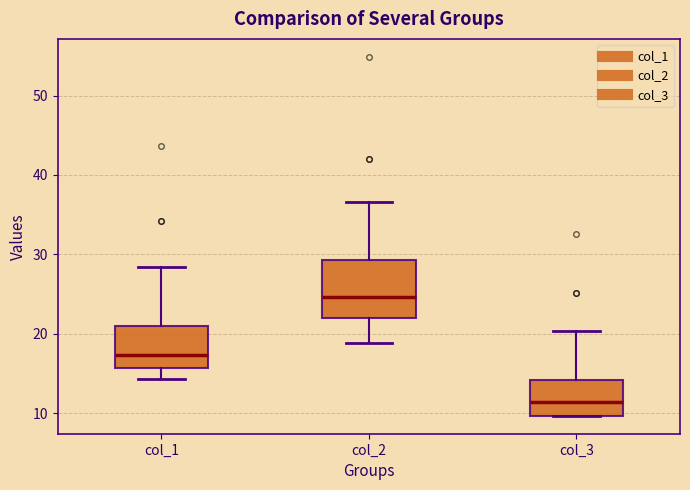

Reading left to right, transcribe this box plot: for each box, give where its median line is, the range the box spans, and where its two whiskers end, as read against the y-axis. The values are not printed on the chart, so give them approximately, as read against the axis.

col_1: median 17, box 16 to 21, whiskers 14 to 28
col_2: median 25, box 22 to 29, whiskers 19 to 37
col_3: median 11, box 10 to 14, whiskers 10 to 20